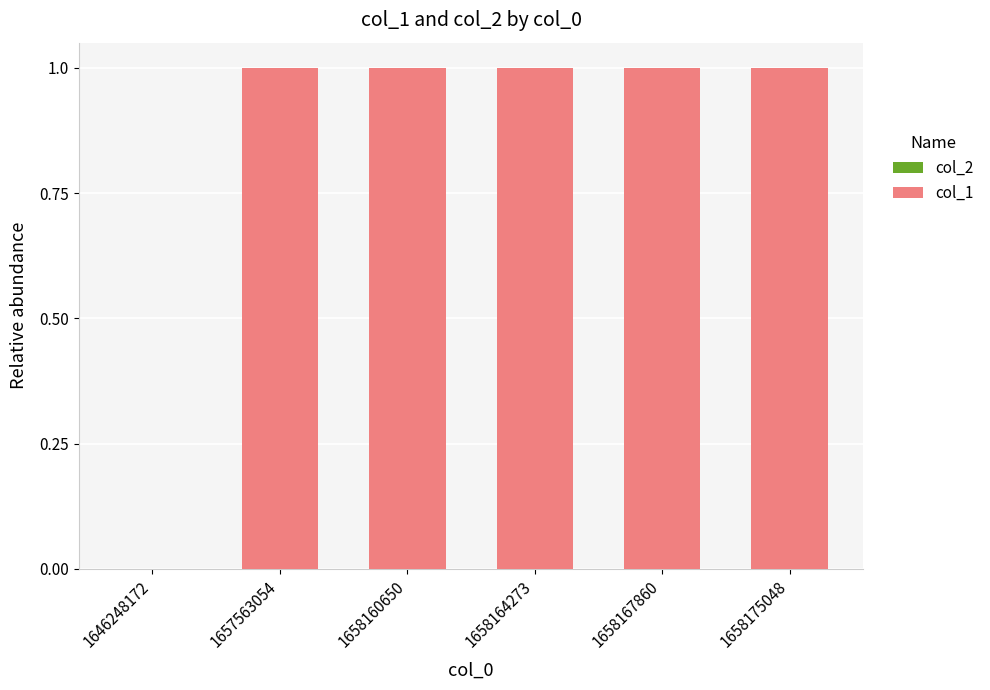

Is it true that the value at 1646248172 is 1?

False